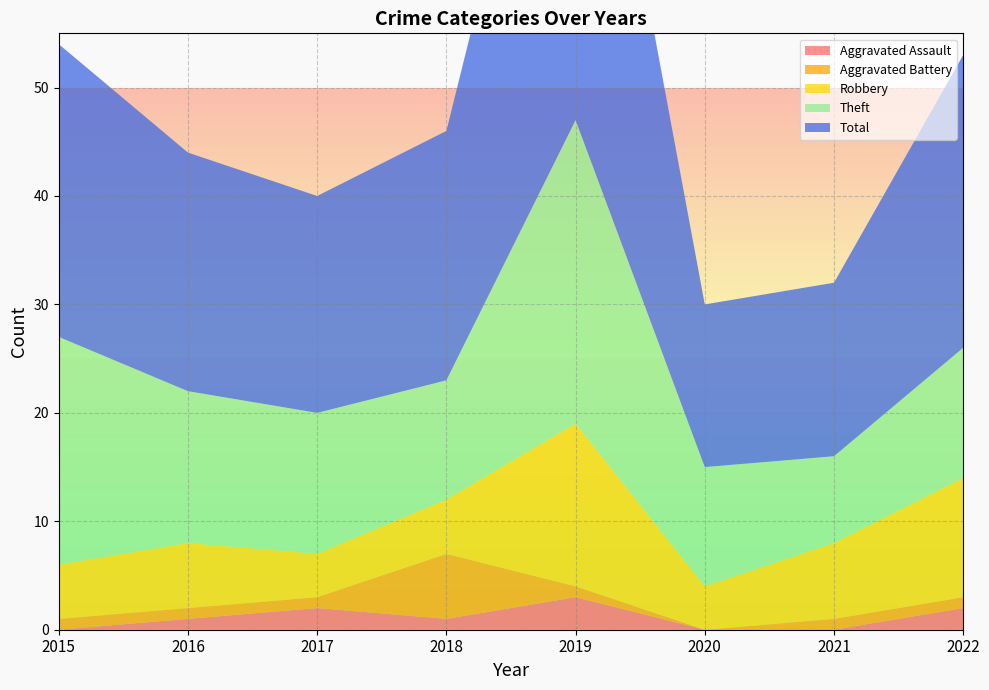

Reading left to right, list all the values displayed in this chart.

Aggravated Assault: 2015=0	2016=1	2017=2	2018=1	2019=3	2020=0	2021=0	2022=2
Aggravated Battery: 2015=1	2016=1	2017=1	2018=6	2019=1	2020=0	2021=1	2022=1
Robbery: 2015=5	2016=6	2017=4	2018=5	2019=15	2020=4	2021=7	2022=11
Theft: 2015=21	2016=14	2017=13	2018=11	2019=28	2020=11	2021=8	2022=12
Total: 2015=27	2016=22	2017=20	2018=23	2019=47	2020=15	2021=16	2022=27